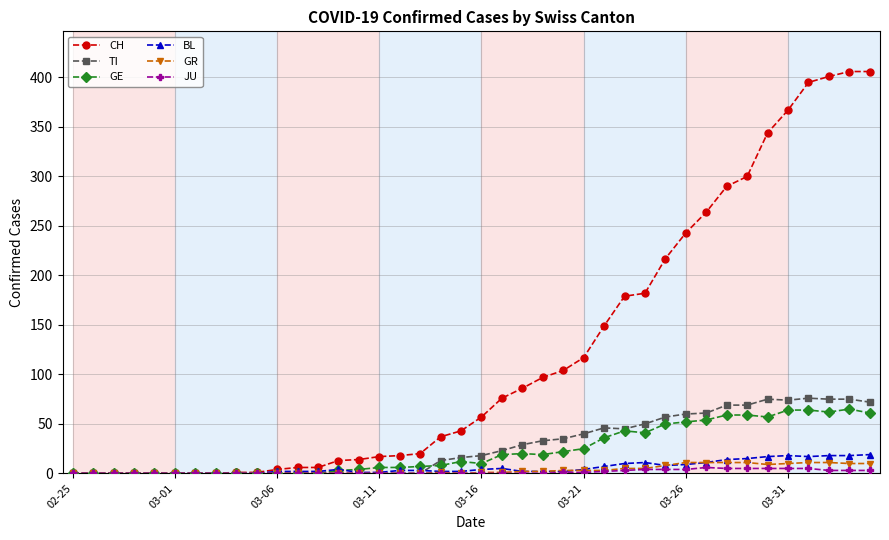

Which series has the largest range (max minus min)?

CH